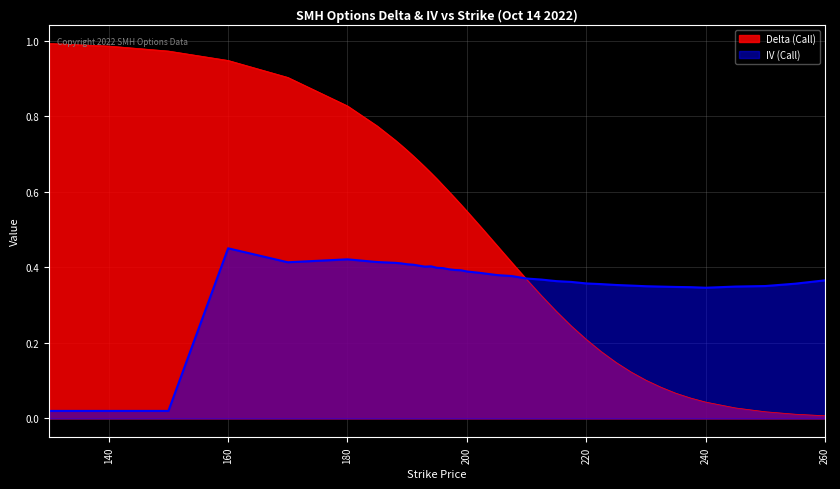

What is the highest value of the IV (Call) series?

0.5